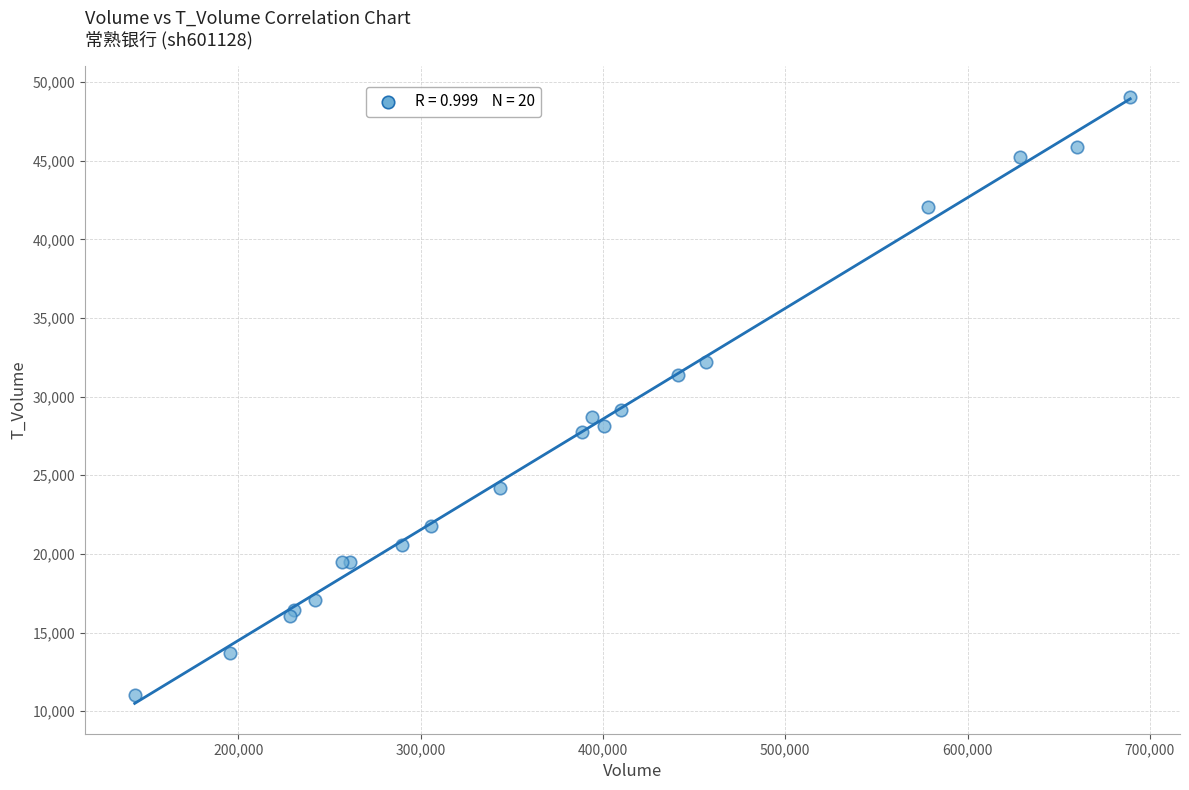

What Y value in the scatter plot is closest to 30038?

29165